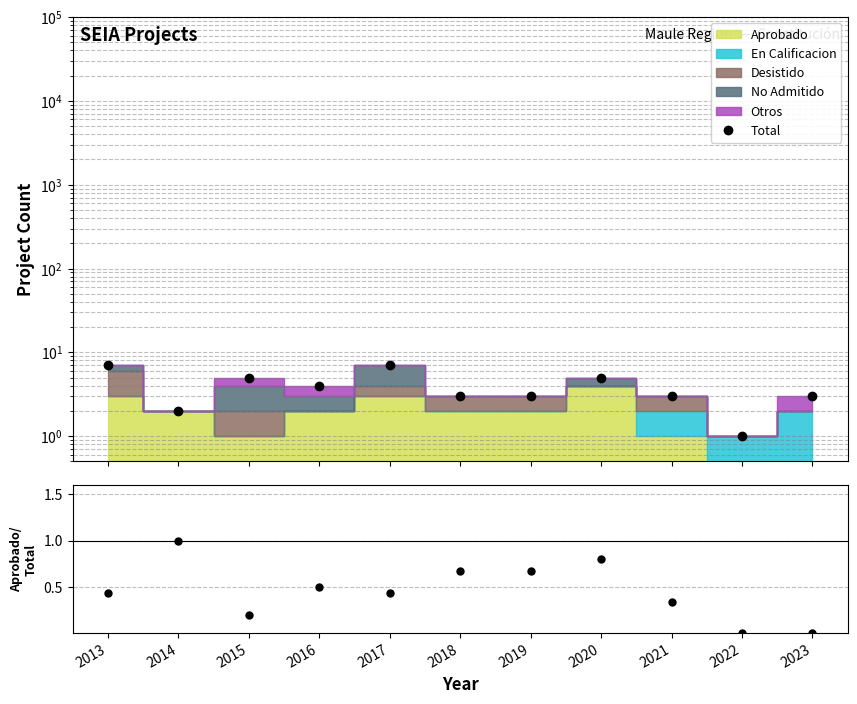

What is the value of the Total point at the 1st from the left?

7.0